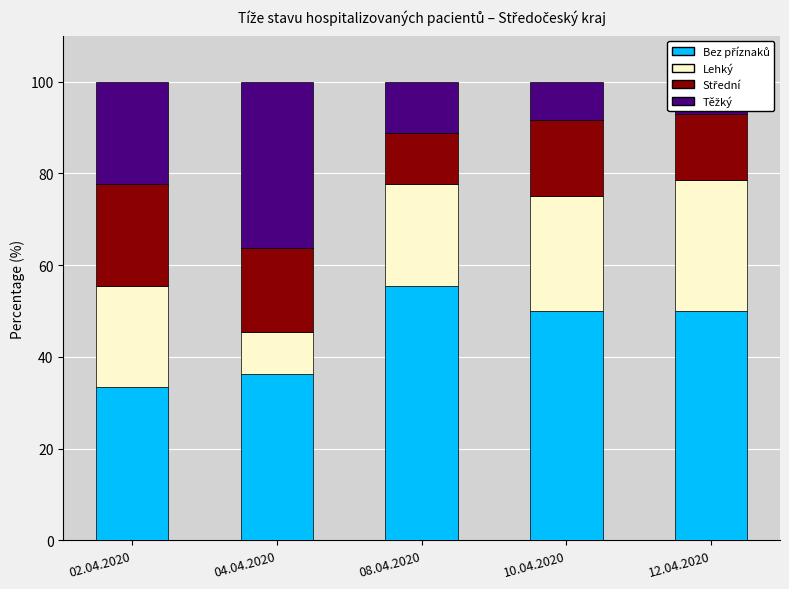

What is the approximate value of Lehký at 12.04.2020?

28.6